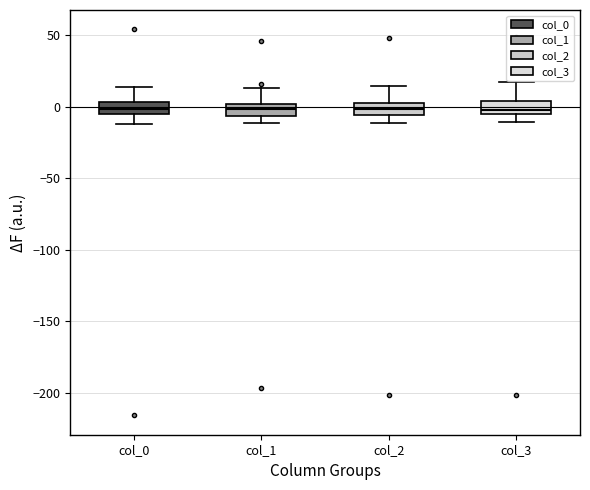

Where does the lower whisker of the box for col_1 end on the y-axis? The values are not printed on the chart, so give them approximately, as read against the axis.

-10